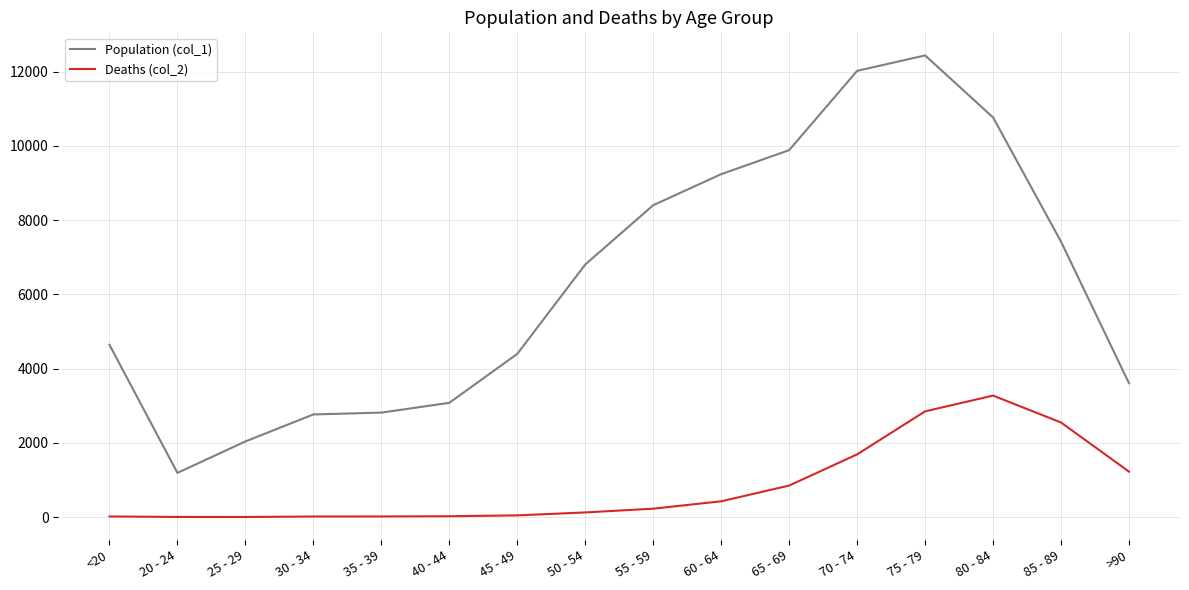

The Population (col_1) series shows 8400 at 55 - 59. True or false?

True